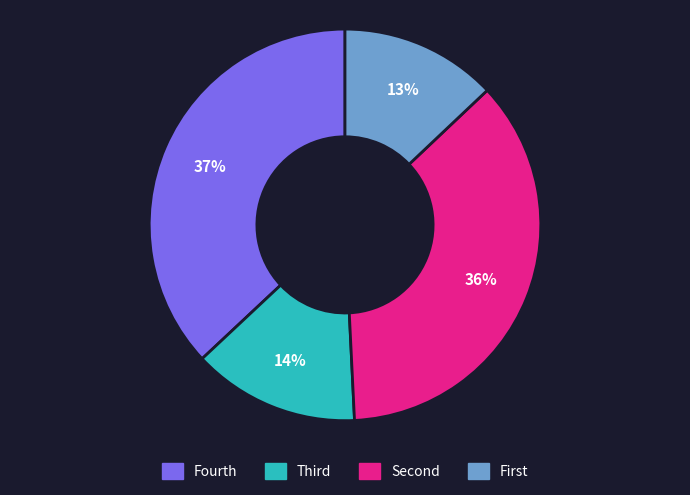

Is there any slice that represents more than half of the pie?

No